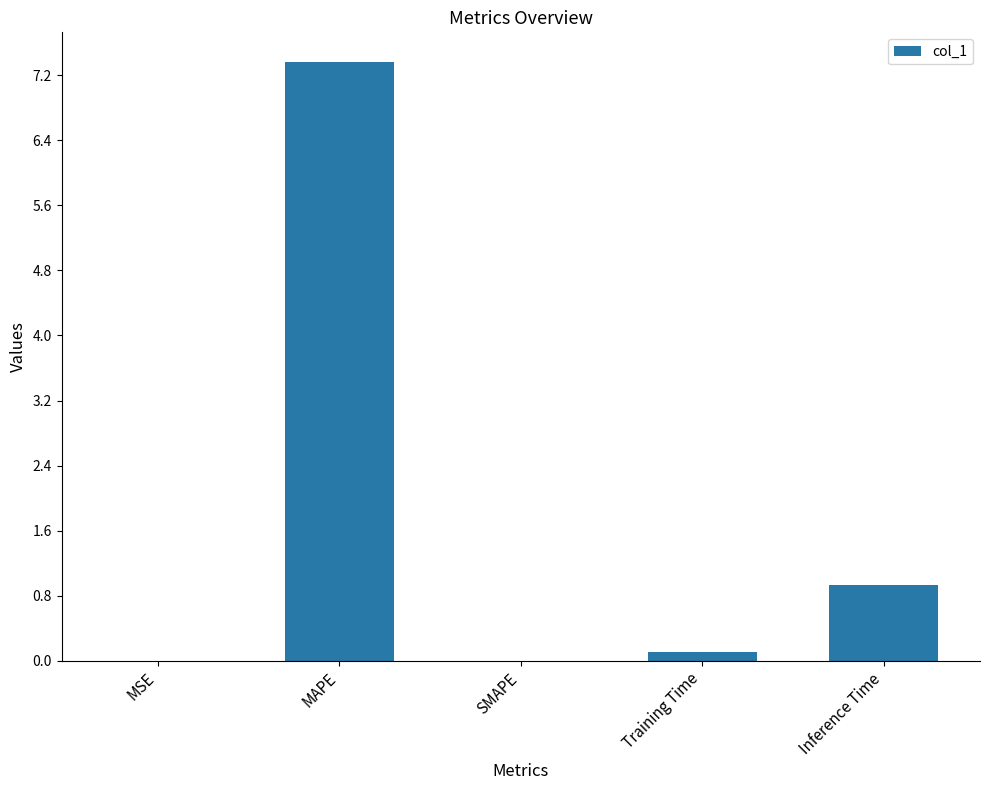

Where is the data nearest to the value 3?

Inference Time